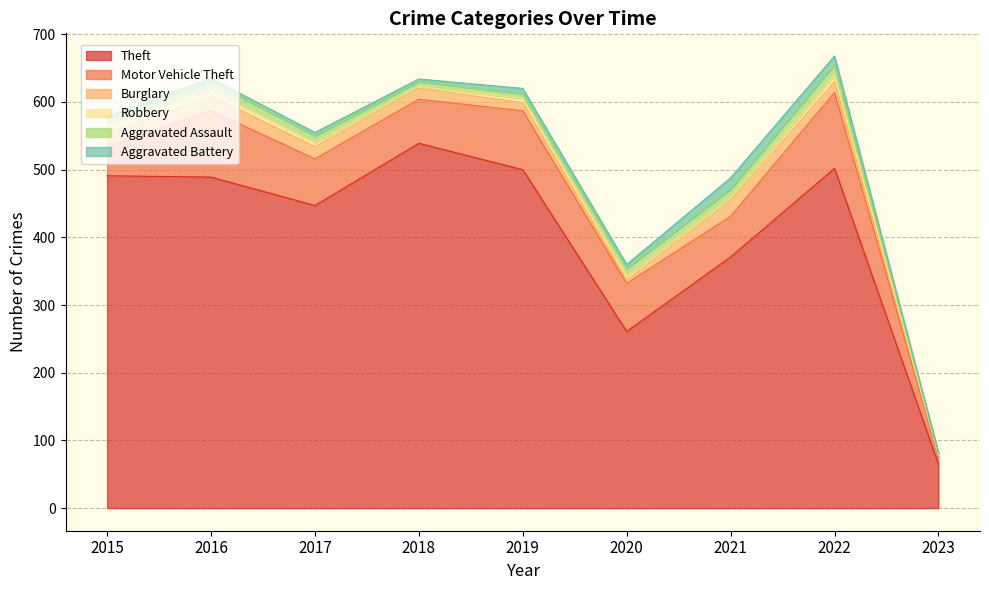

Which series has the widest spread of values?

Theft